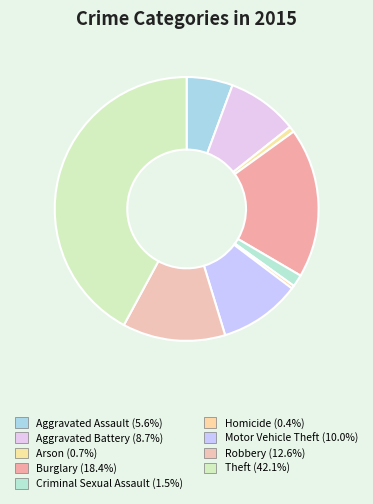

How many segments does this pie chart have?

9